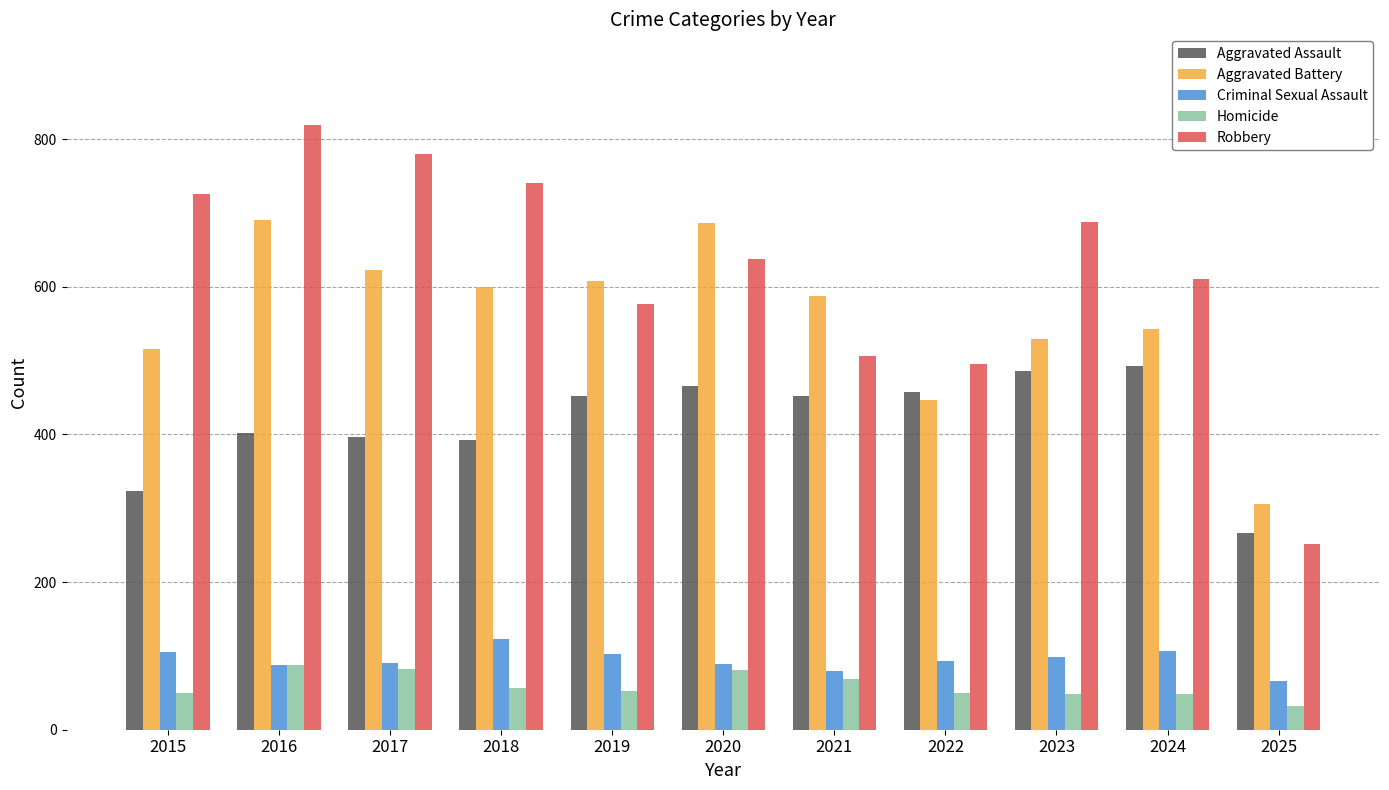

What is the sum of the Aggravated Battery values at 2025 and 2015?

821